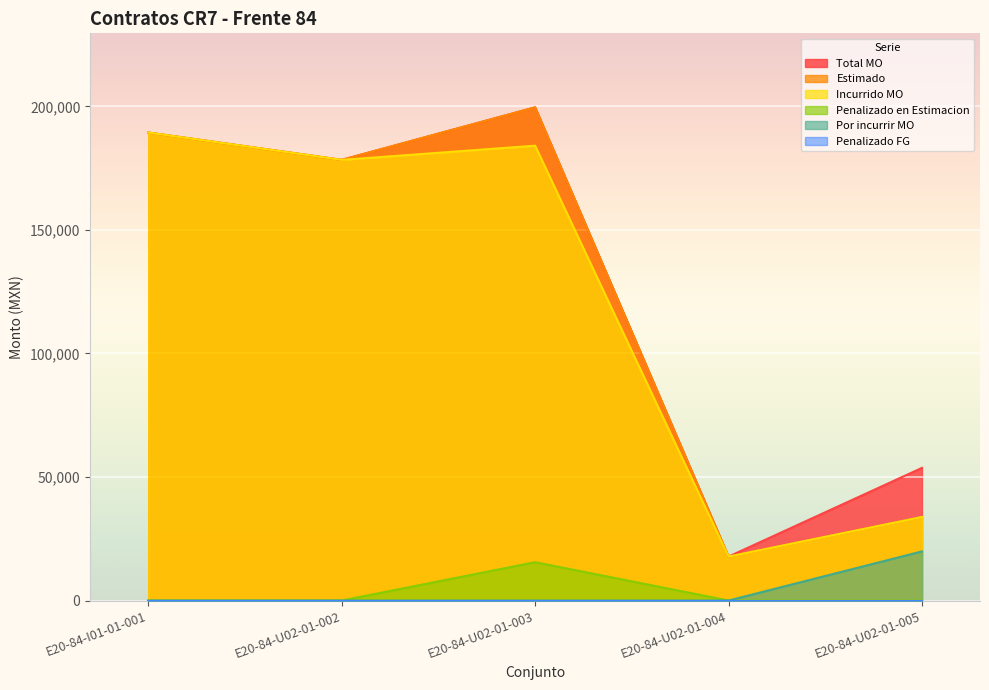

Reading left to right, transcribe all the data shown in this chart.

Total MO: E20-84-I01-01-001=189405.1	E20-84-U02-01-002=178345.4	E20-84-U02-01-003=199621.5	E20-84-U02-01-004=17781.2	E20-84-U02-01-005=53689.2
Estimado: E20-84-I01-01-001=189405.1	E20-84-U02-01-002=178345.4	E20-84-U02-01-003=199621.5	E20-84-U02-01-004=17781.2	E20-84-U02-01-005=33806.0
Incurrido MO: E20-84-I01-01-001=189405.1	E20-84-U02-01-002=178345.4	E20-84-U02-01-003=184099.7	E20-84-U02-01-004=17781.2	E20-84-U02-01-005=33806.0
Penalizado en Estimacion: E20-84-I01-01-001=0.0	E20-84-U02-01-002=0.0	E20-84-U02-01-003=15521.9	E20-84-U02-01-004=0.0	E20-84-U02-01-005=0.0
Por incurrir MO: E20-84-I01-01-001=0.0	E20-84-U02-01-002=0.0	E20-84-U02-01-003=0.0	E20-84-U02-01-004=0.0	E20-84-U02-01-005=19883.1